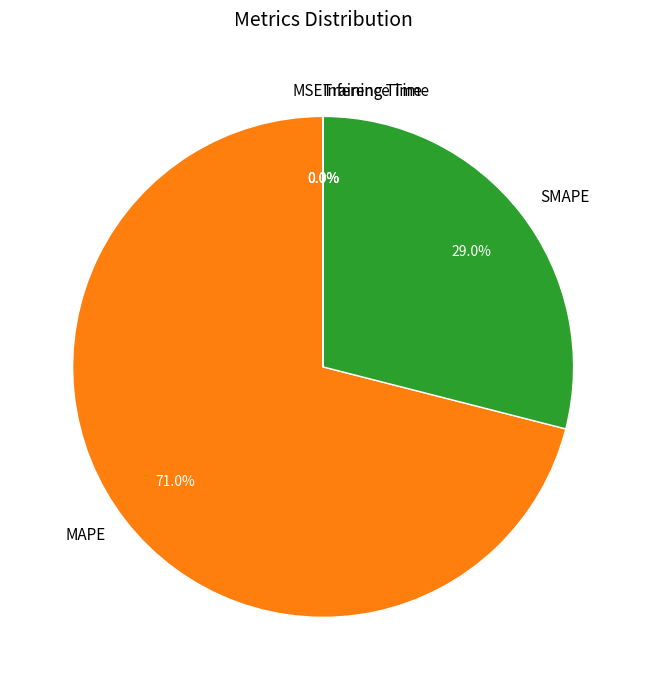

To the nearest percent, what is the average slice percentage?

20%